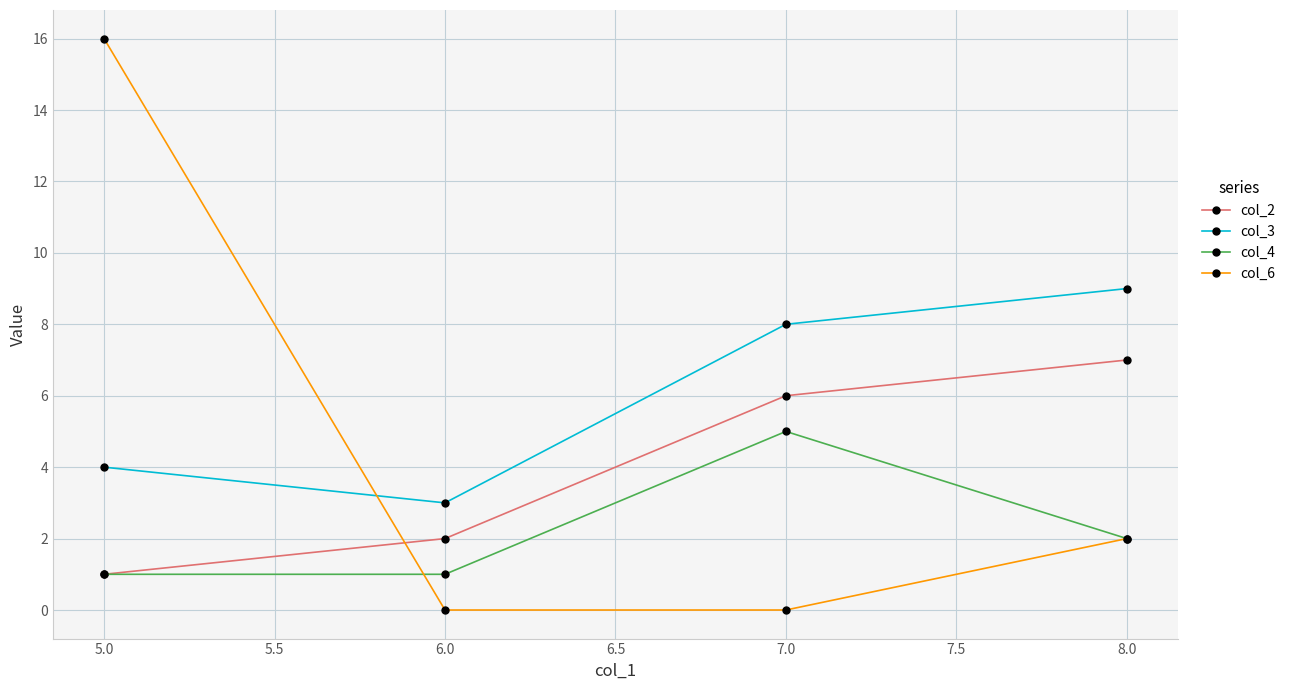

True or false: col_4 has a value of 2 at 5.0.

False